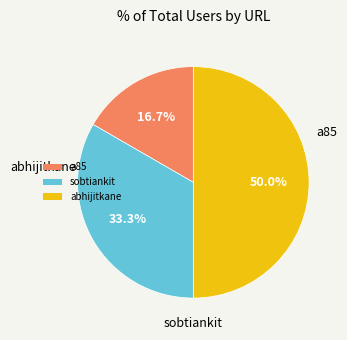

Rank the categories by value from highest to lowest.

abhijitkane, sobtiankit, a85